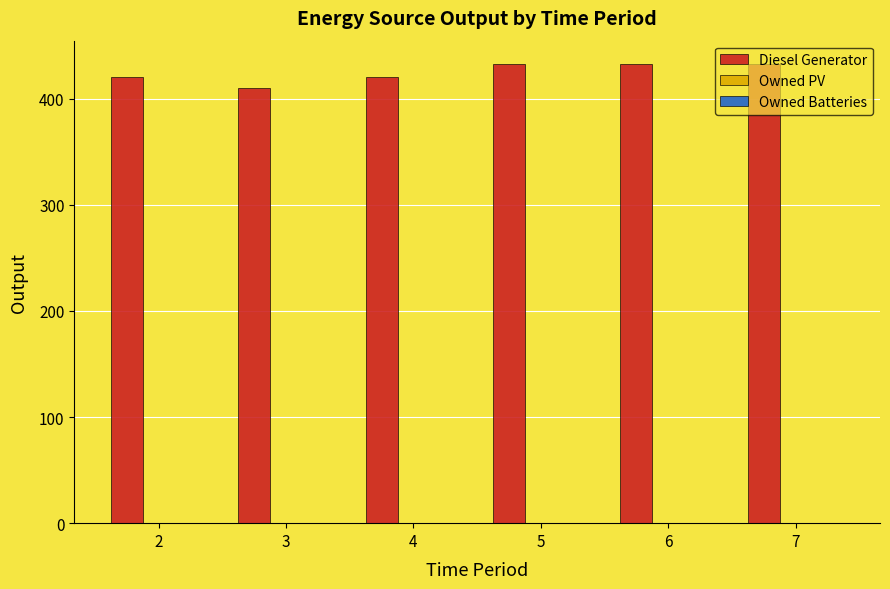

Read the value at 5, to the nearest 10.

430